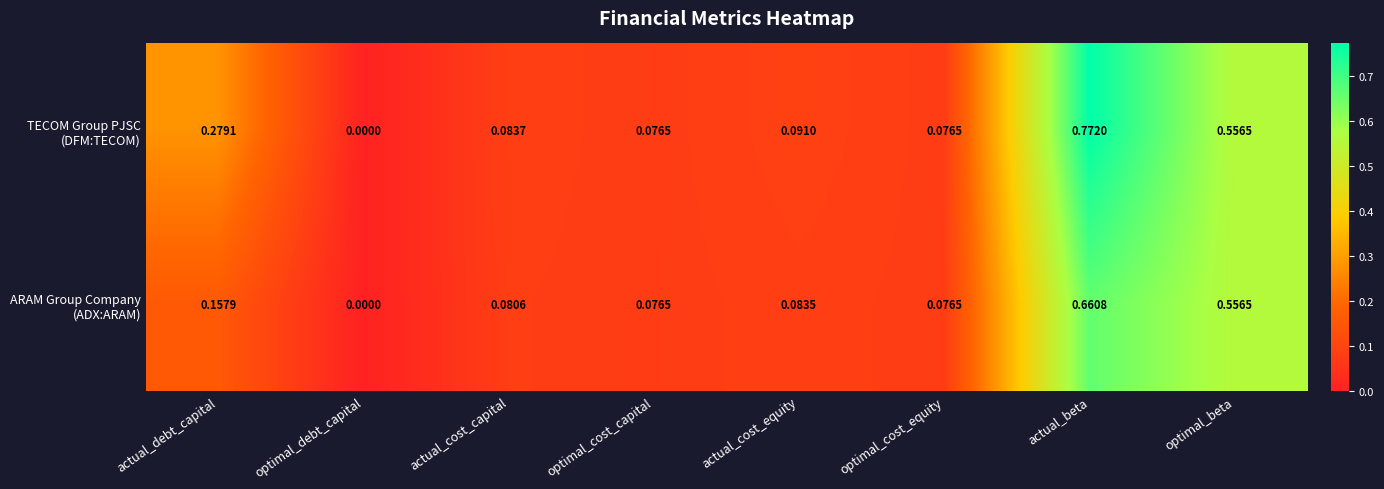

At which category does the chart reach its peak across all series?

actual_beta